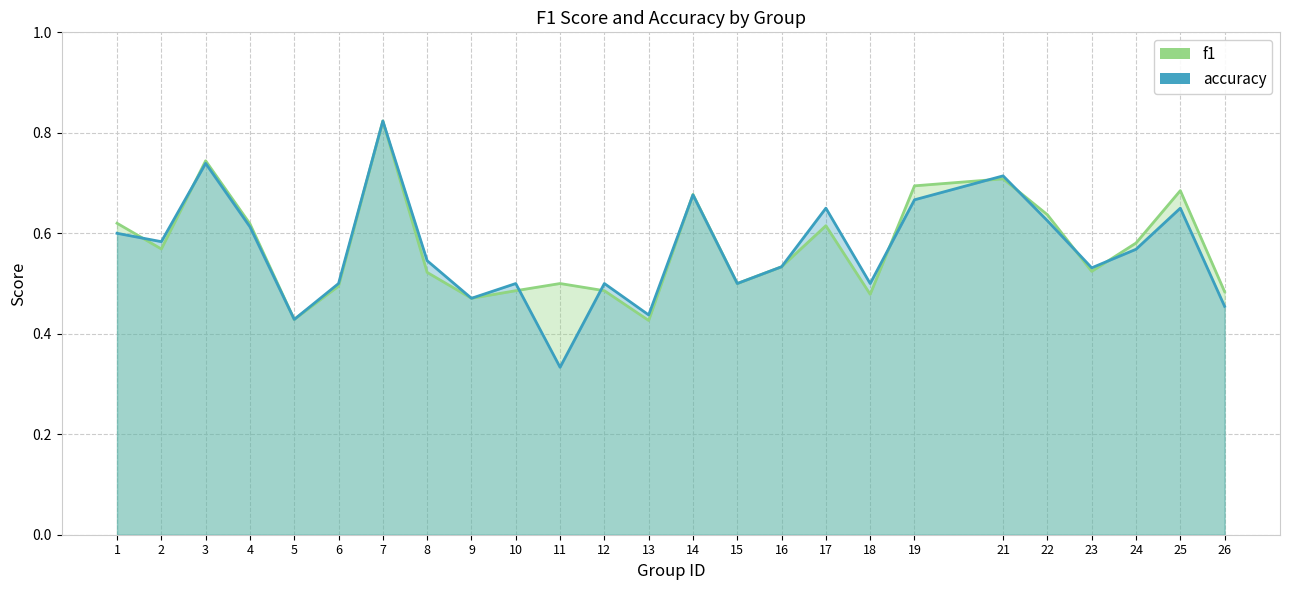

Which series has the widest spread of values?

accuracy